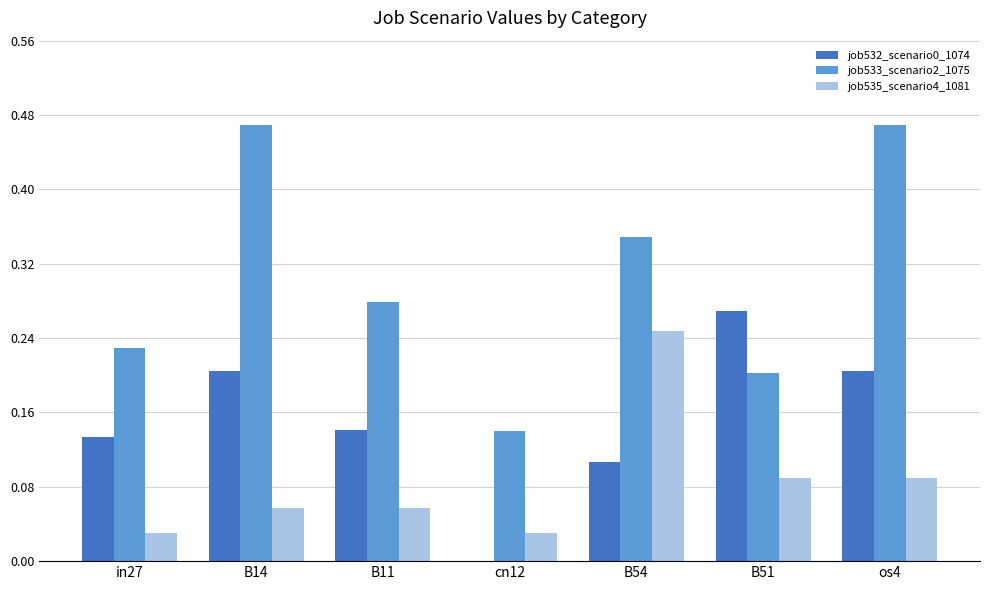

Is the value of job532_scenario0_1074 at in27 greater than the value of job535_scenario4_1081 at B14?

Yes